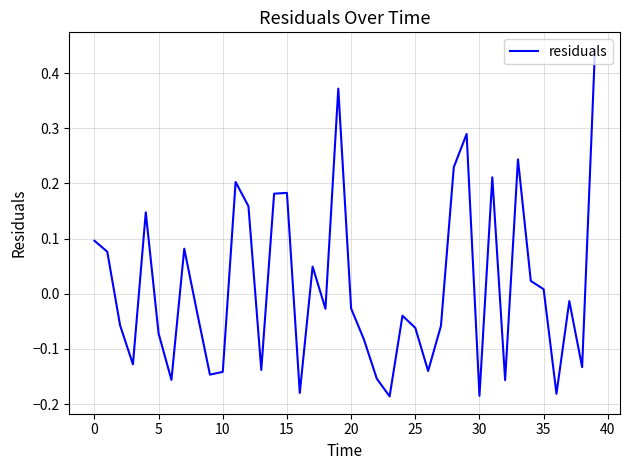

What is the greatest value displayed?

0.4